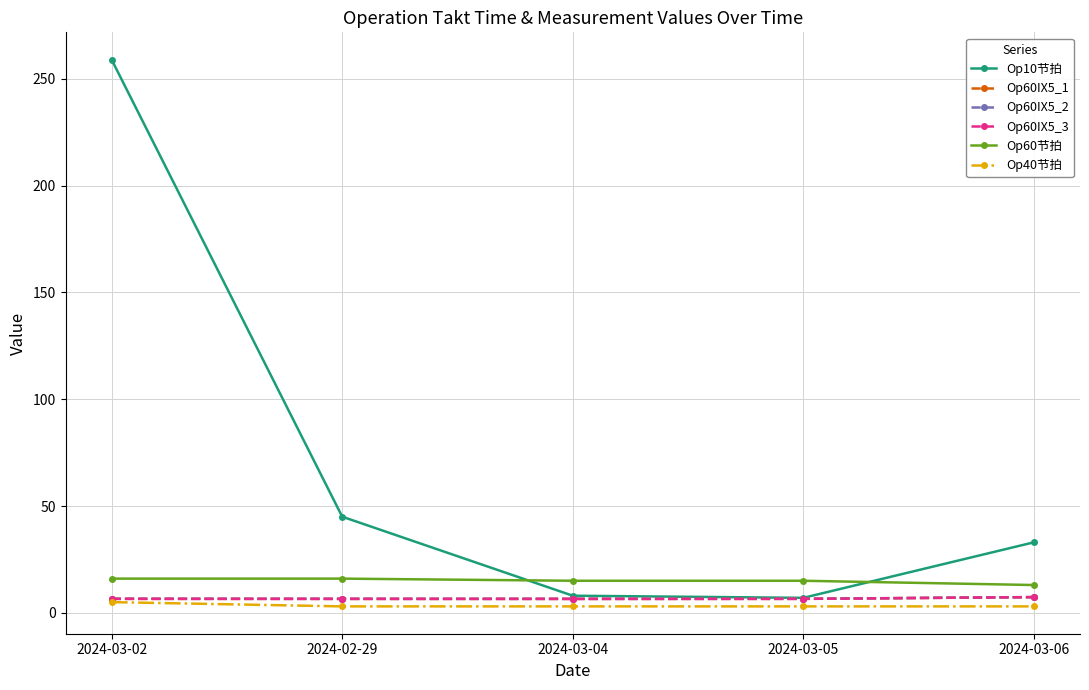

What is the difference between the Op60IX5_3 values at 2024-03-06 and 2024-03-04?

0.9